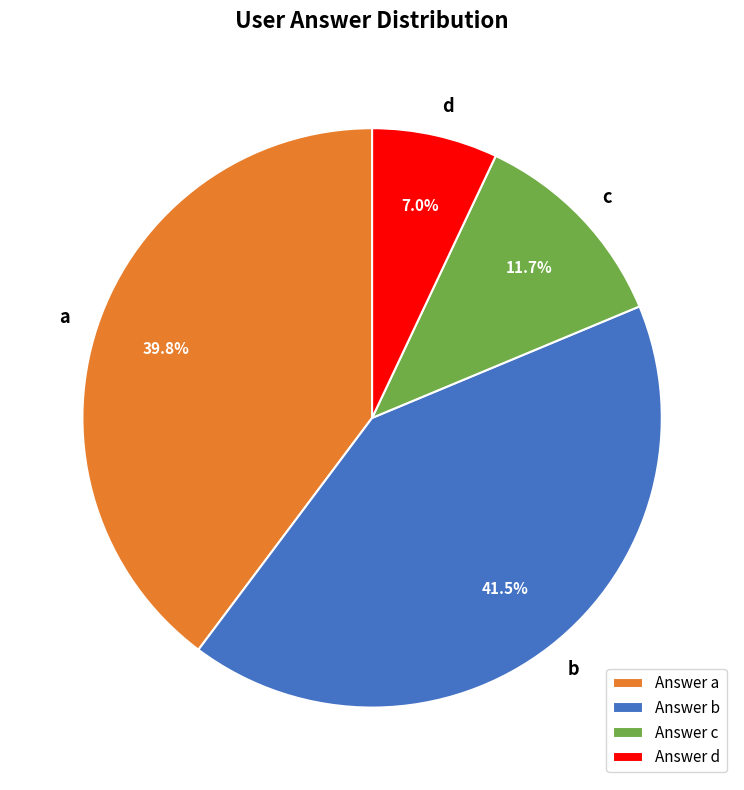

Rank the categories by value from lowest to highest.

d, c, a, b